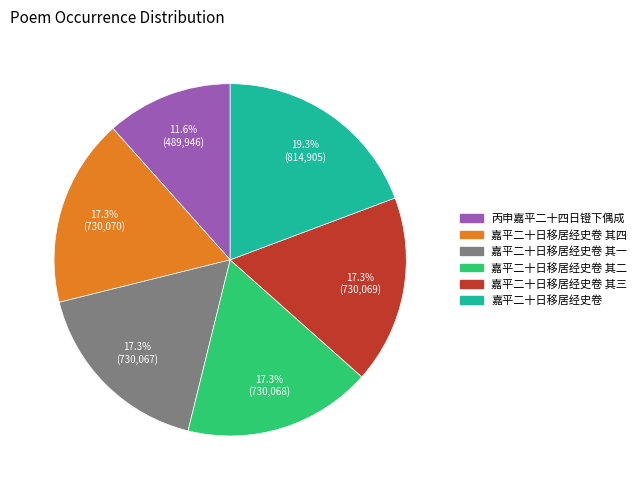

Does any single category account for the majority?

No